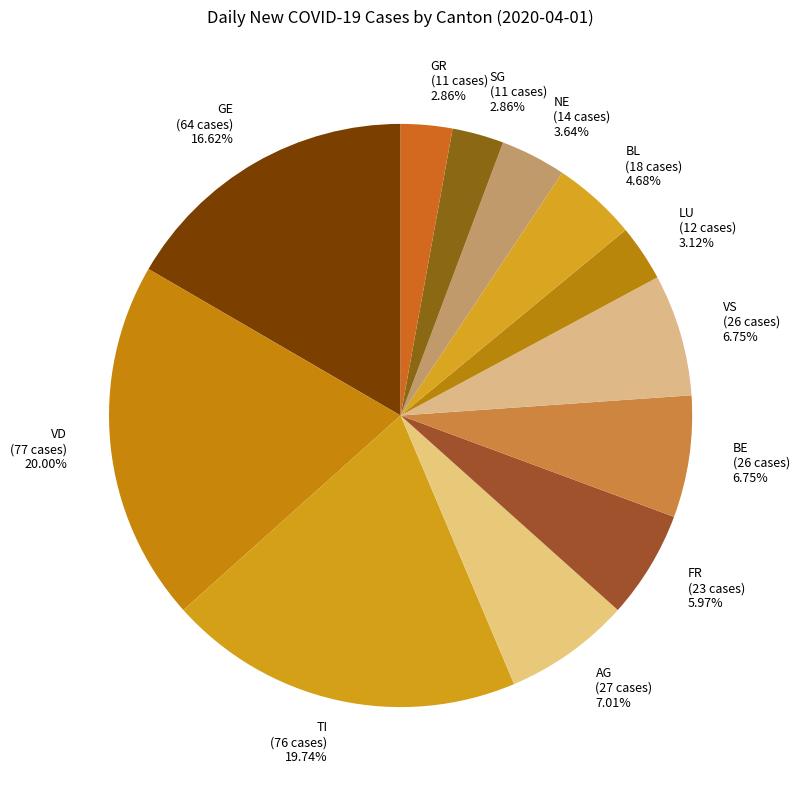

What is the ratio of the value at SG to the value at NE?

0.8